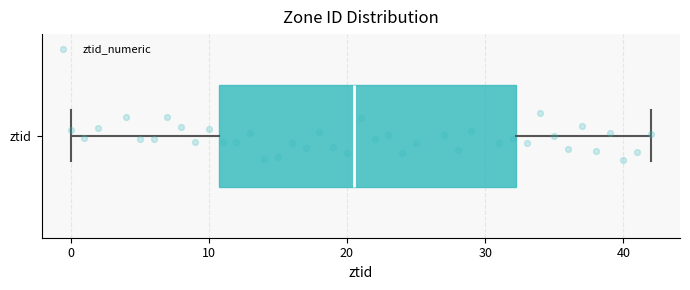

Read this box plot against the x-axis: the position of the median line, the range covered by the box, and the ends of both whiskers. The values are not printed on the chart, so give them approximately, as read against the axis.

median 21, box 11 to 32, whiskers 0 to 42